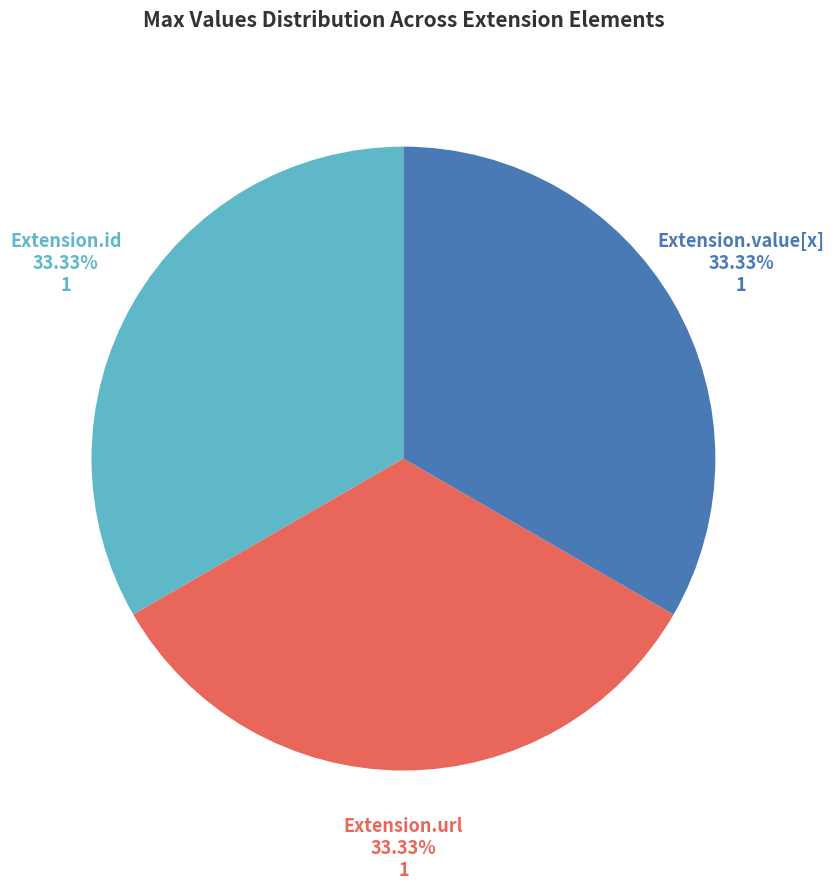

Is there any slice that represents more than half of the pie?

No